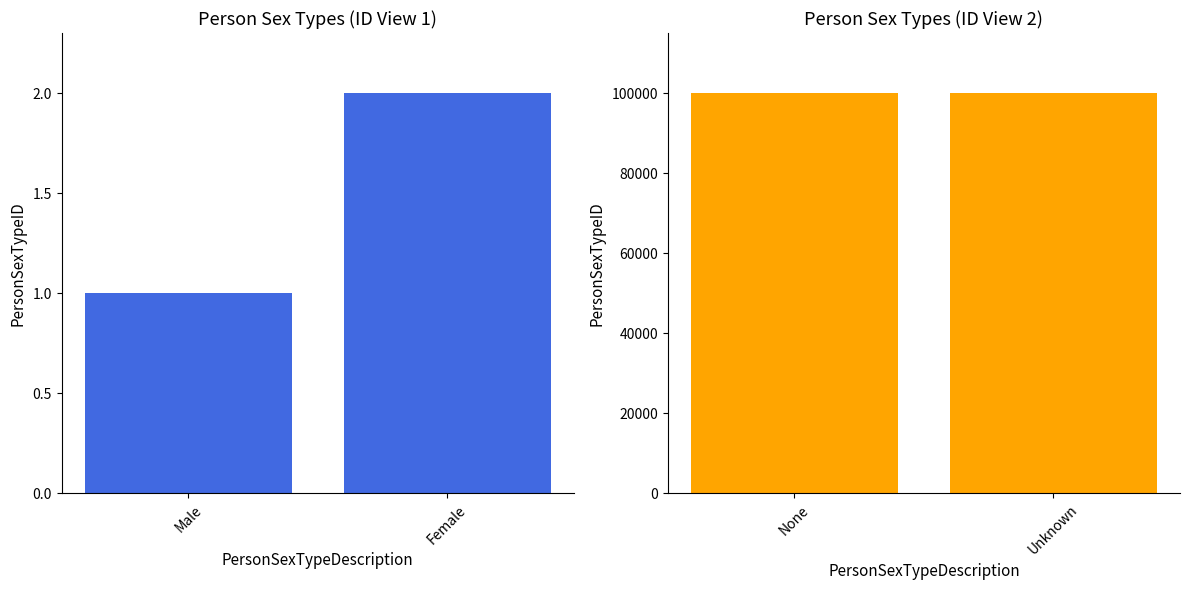

What is the label of the 1st bar from the left?

None